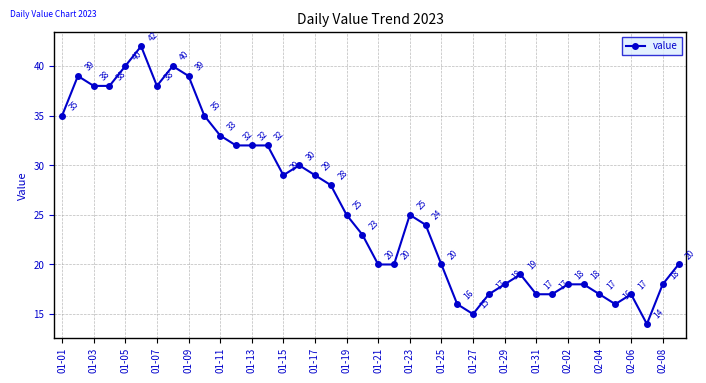

What is the average value?

26